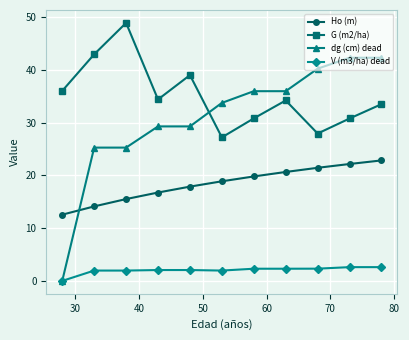

What is the minimum value for Ho (m)?

12.6